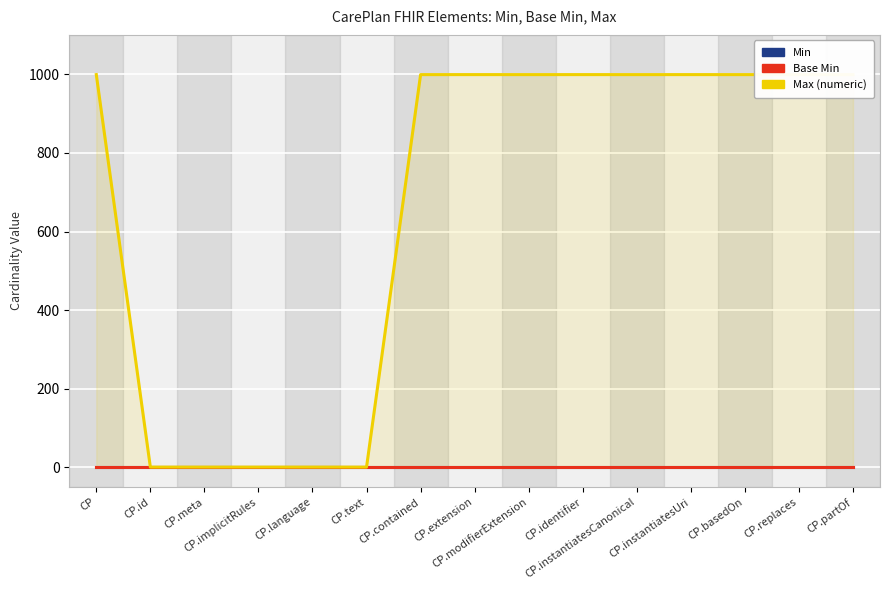

What position from the left is CP.instantiatesUri?

12